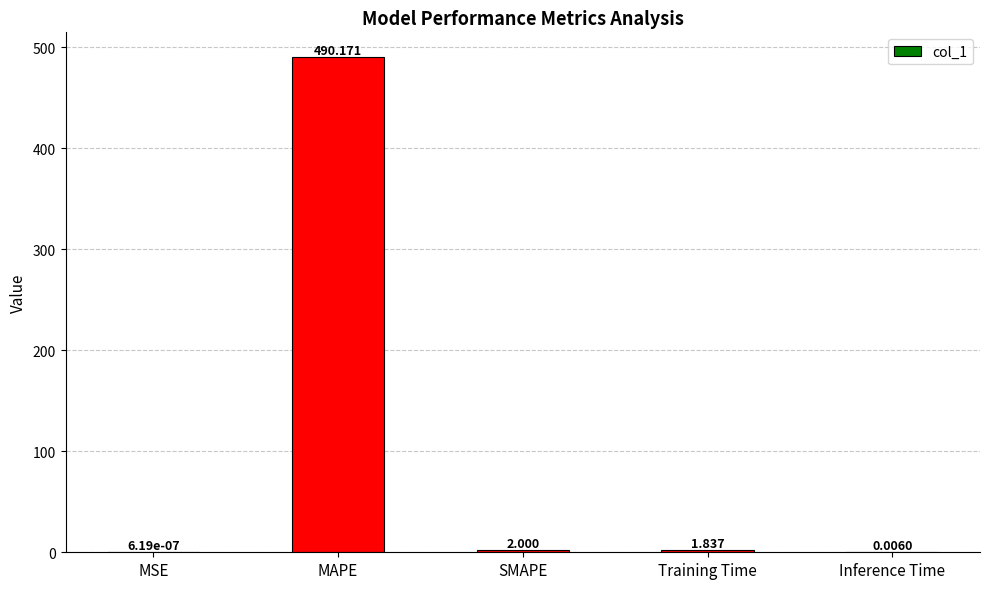

At which label is the value closest to 245?

SMAPE